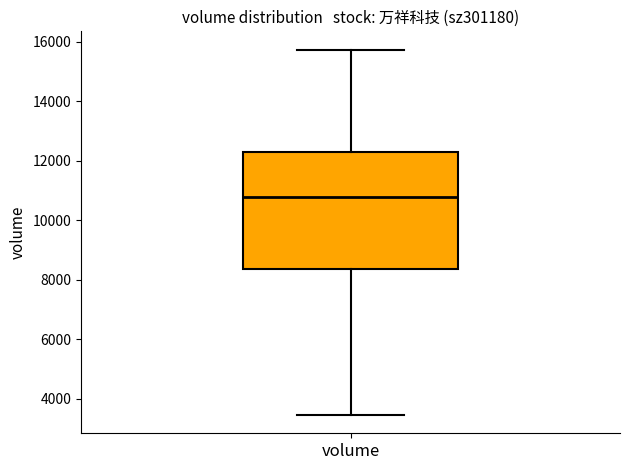

Where does the upper whisker of the box for volume end on the y-axis? The values are not printed on the chart, so give them approximately, as read against the axis.

15800